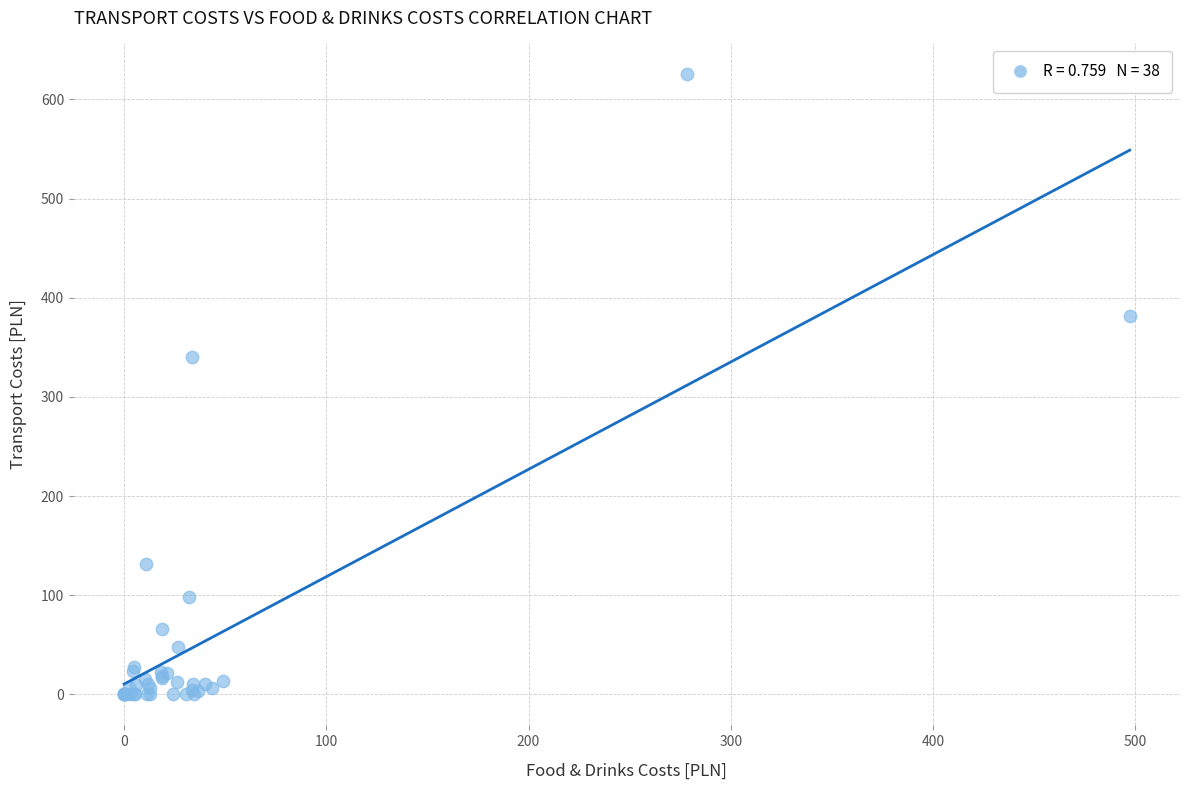

What Y value in the scatter plot is closest to 312?

339.8